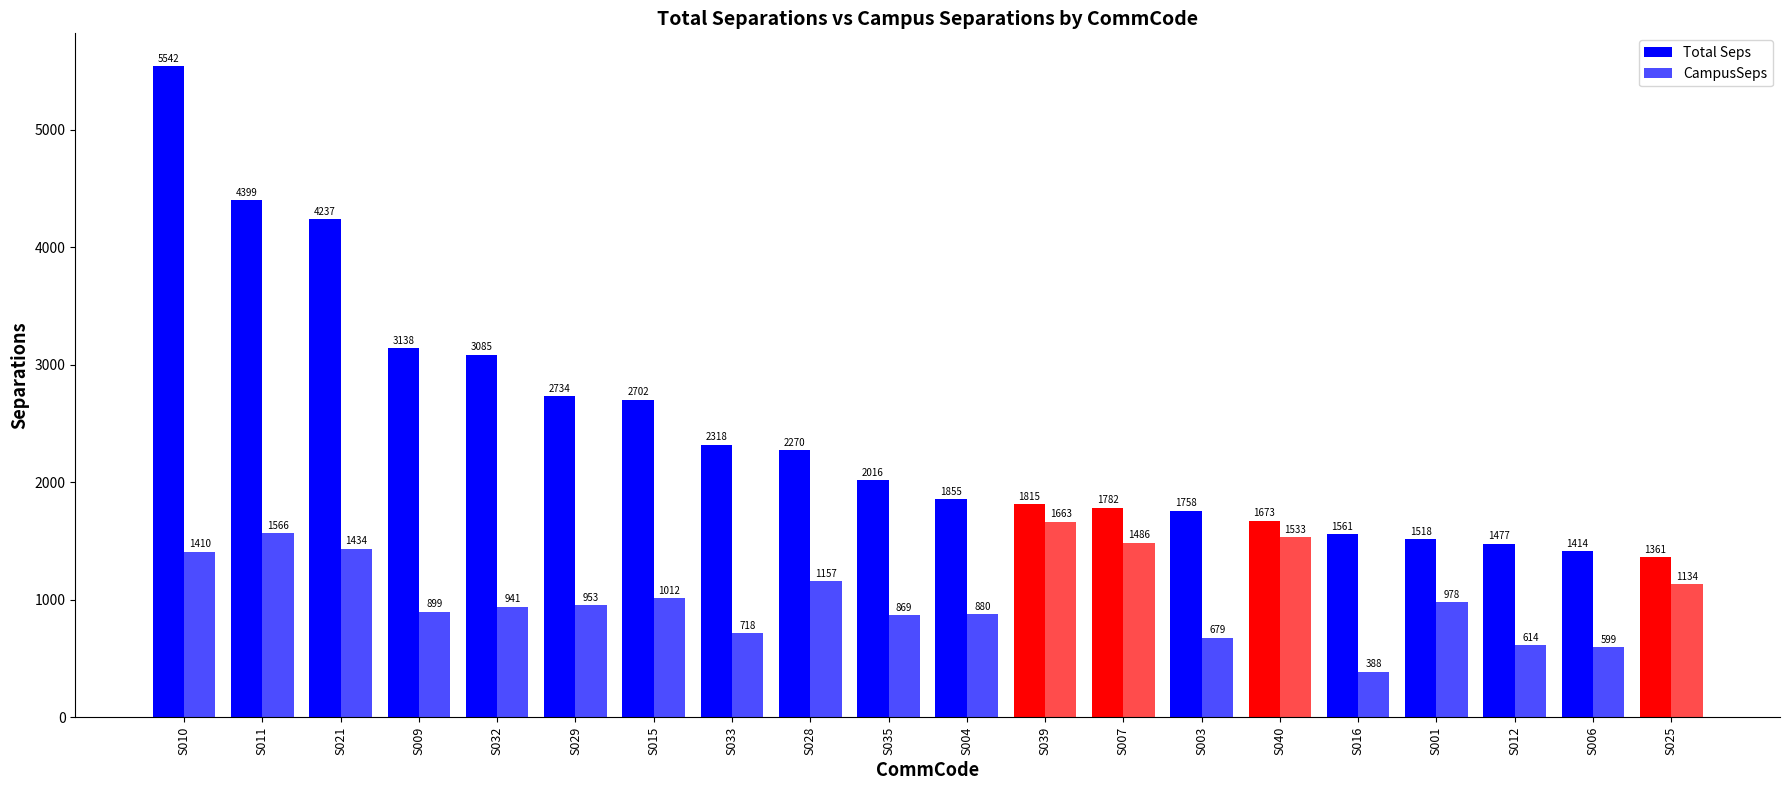

How many data points in Total Seps are above 2016?

10